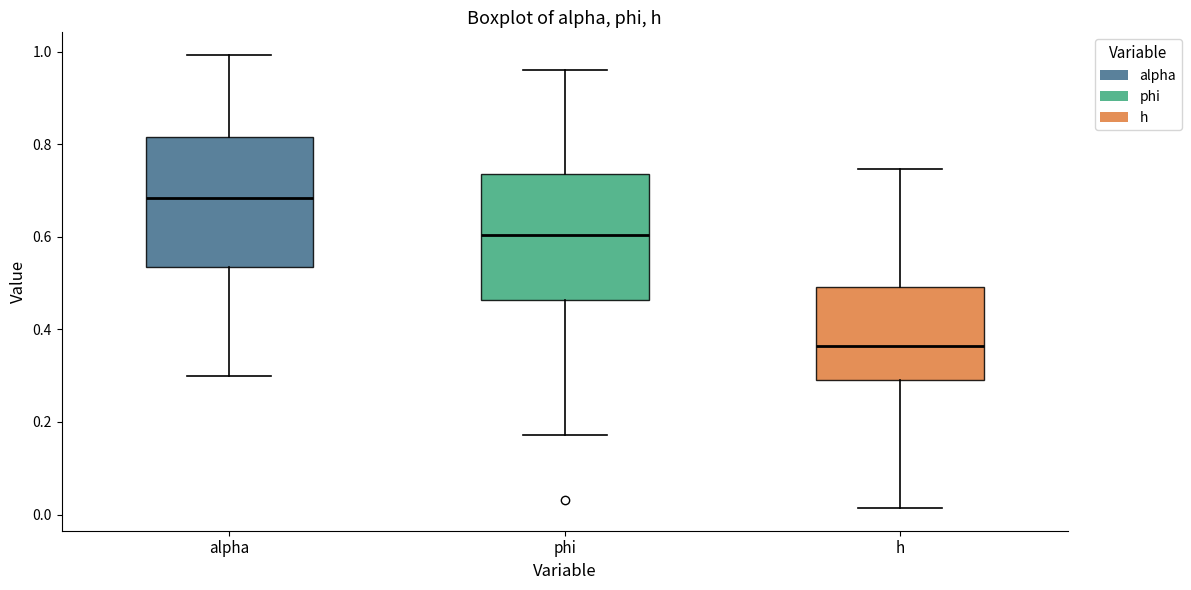

Reading left to right, read every box against the y-axis: the position of its median line, the range the box covers, and the ends of its whiskers. The values are not printed on the chart, so give them approximately, as read against the axis.

alpha: median 0.68, box 0.54 to 0.82, whiskers 0.30 to 1.00
phi: median 0.60, box 0.46 to 0.74, whiskers 0.18 to 0.96
h: median 0.36, box 0.30 to 0.50, whiskers 0.02 to 0.74